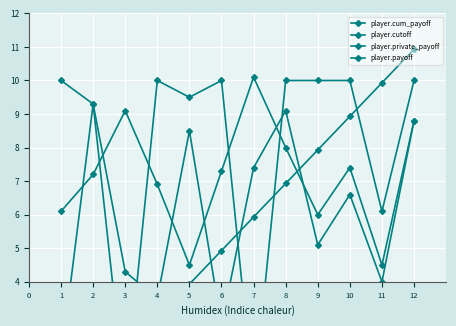

Reading left to right, extract all data points from this chart.

player.cum_payoff: 1.0	1.9	2.0	3.0	3.9	4.9	5.9	6.9	7.9	8.9	9.9	10.9
player.cutoff: 6.1	7.2	9.1	6.9	4.5	7.3	10.1	8.0	6.0	7.4	4.5	8.8
player.private_payoff: 1.7	9.3	4.3	3.5	8.5	2.7	7.4	9.1	5.1	6.6	4.0	8.8
player.payoff: 10.0	9.3	0.5	10.0	9.5	10.0	0.5	10.0	10.0	10.0	6.1	10.0